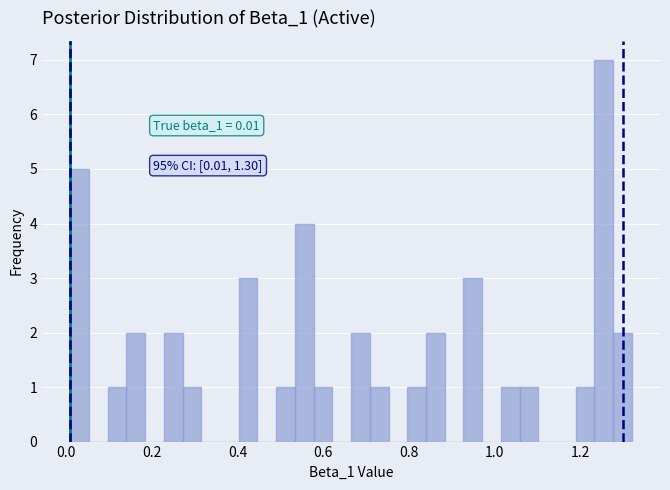

Around what value on the x-axis is the tallest bar? Give the approximate position of its centre, as read against the axis.

1.26